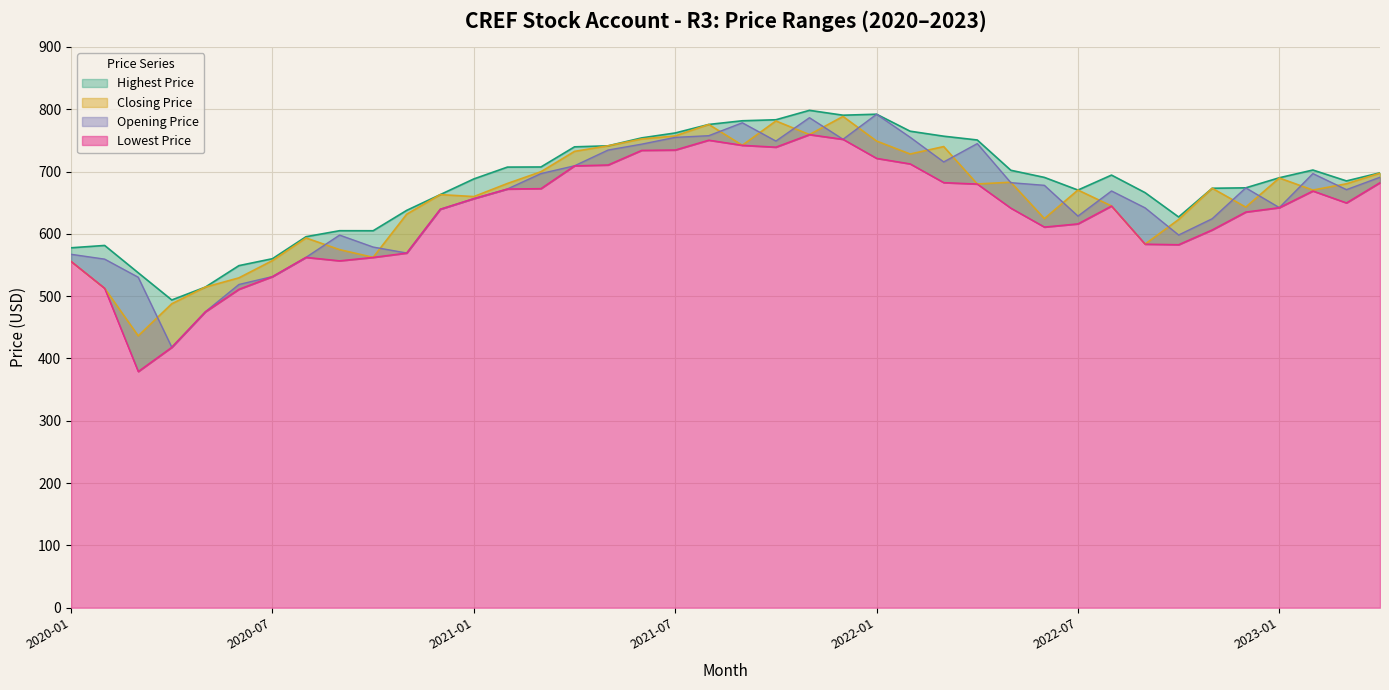

What are all the series names shown in the legend?

Opening Price, Closing Price, Highest Price, Lowest Price